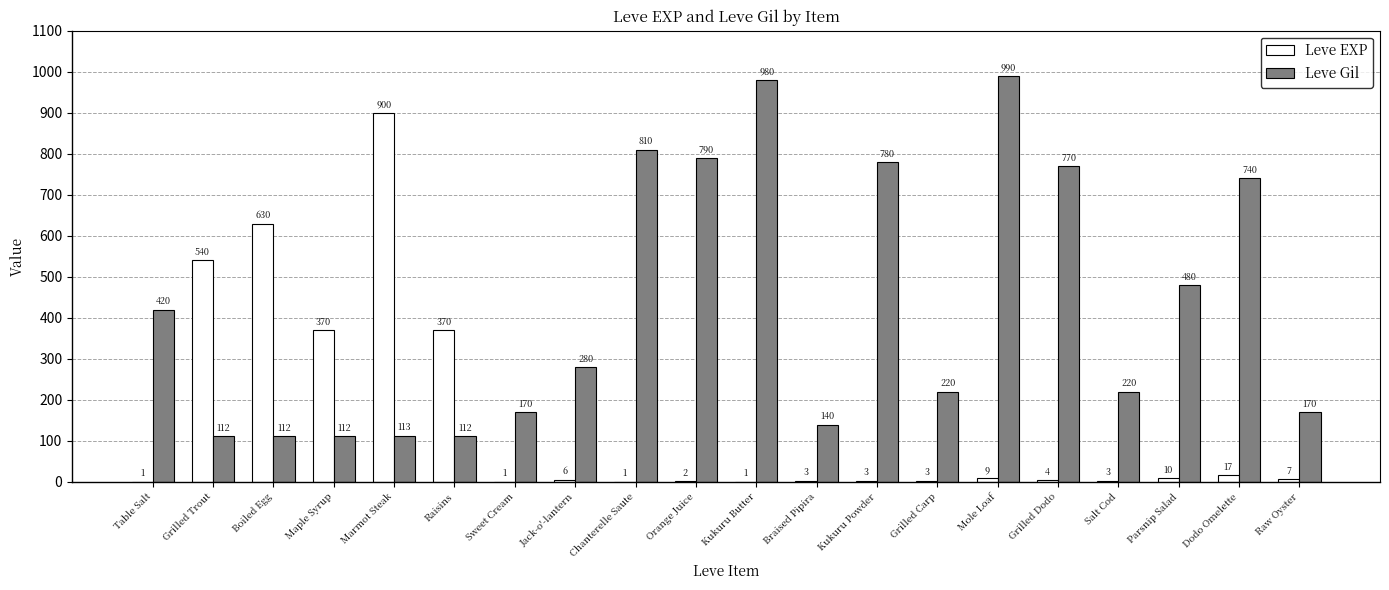

True or false: Leve Gil has a value of 263 at Kukuru Powder.

False